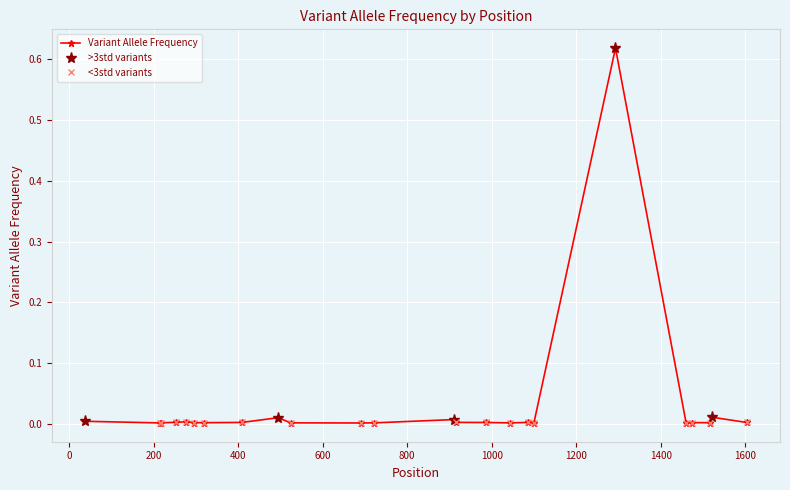

Is it true that the value at 38 is 0.0?

True